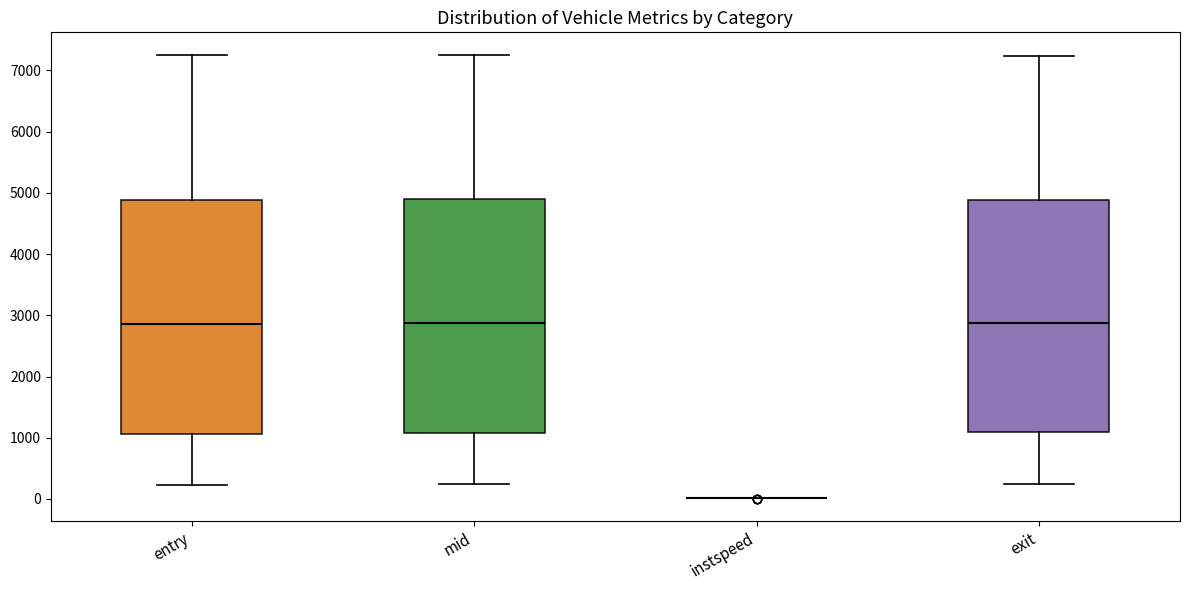

Where does the median line of the box for exit sit on the y-axis? The values are not printed on the chart, so give them approximately, as read against the axis.

2900